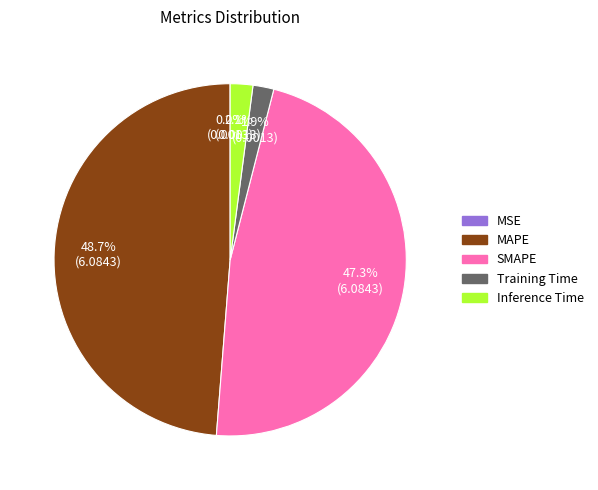

Does any single category account for the majority?

No